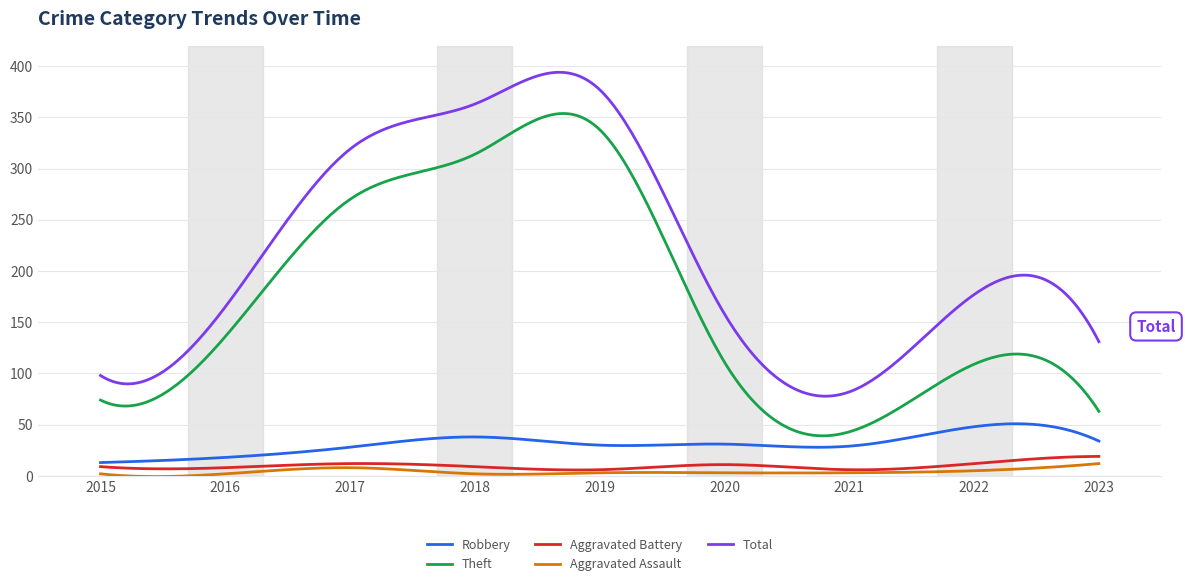

Which series has the largest range (max minus min)?

Total